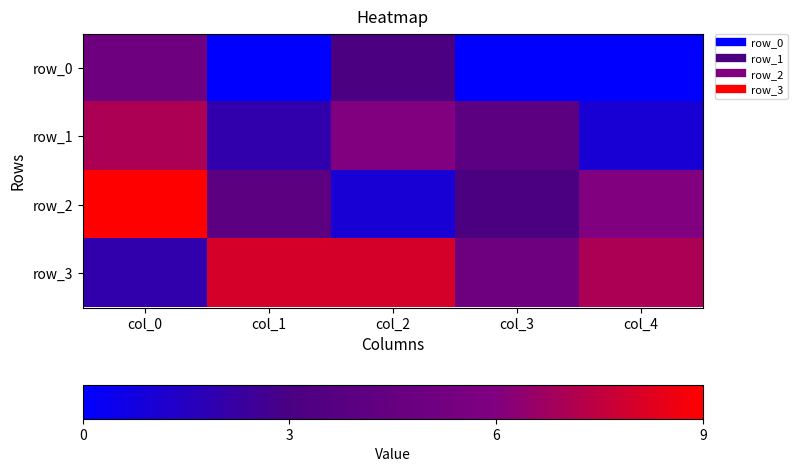

How many values in the row_1 series are below 4?

2